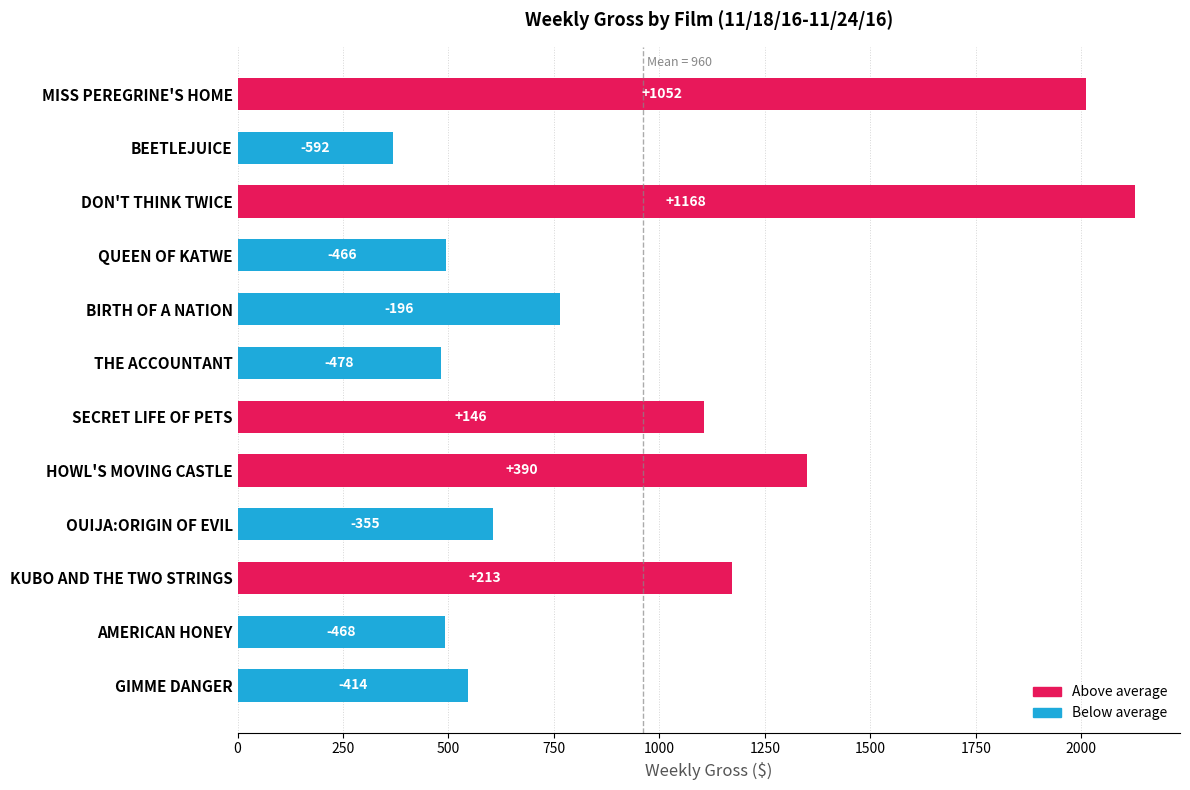

Are the bars horizontal?

Yes